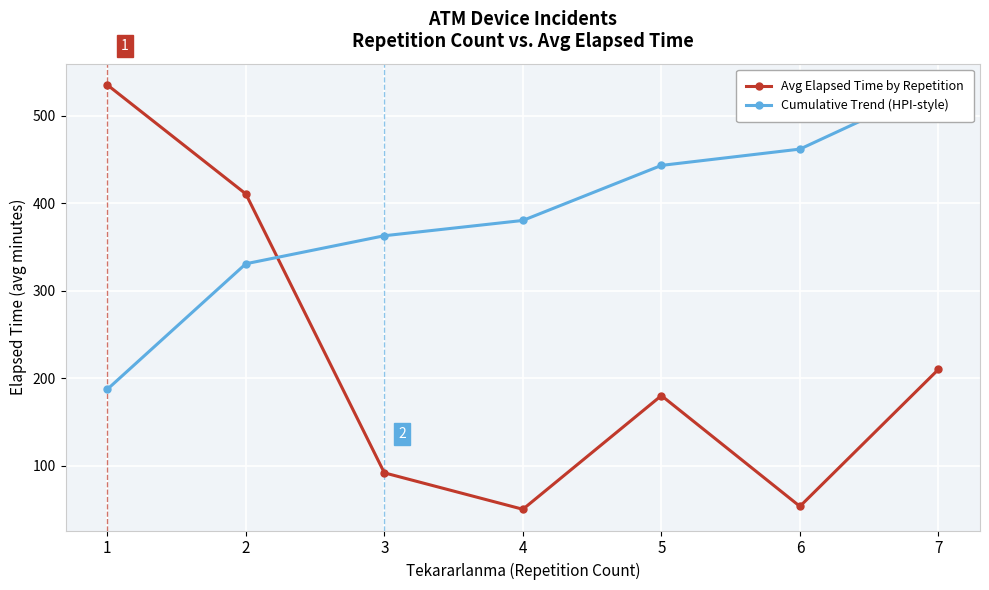

How many intersections are there between Cumulative Trend (HPI-style) and Avg Elapsed Time by Repetition?

1